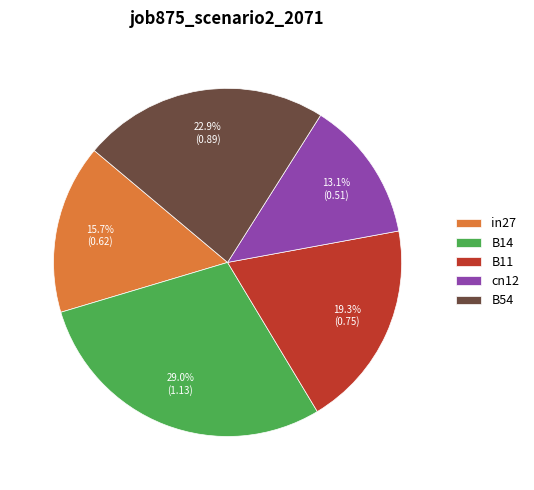

To the nearest percent, what is the average slice percentage?

20%